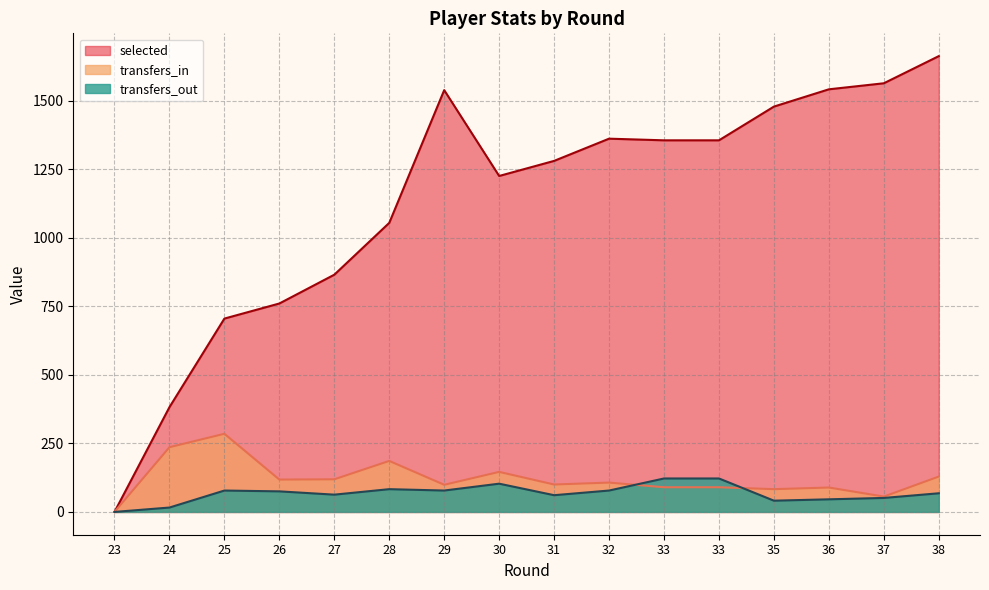

Does the chart display data point markers on the line(s)?

No